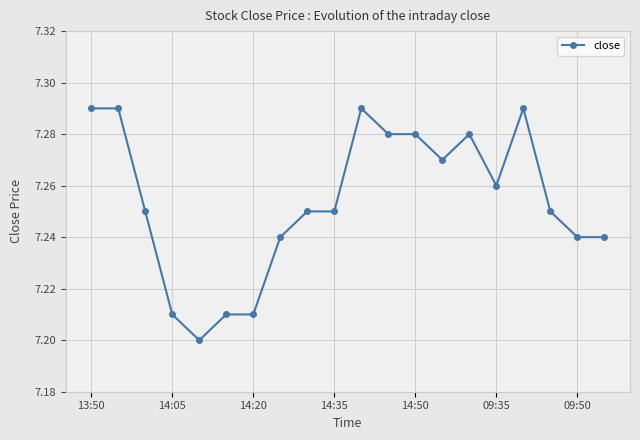

How many categories are shown in the chart?

20